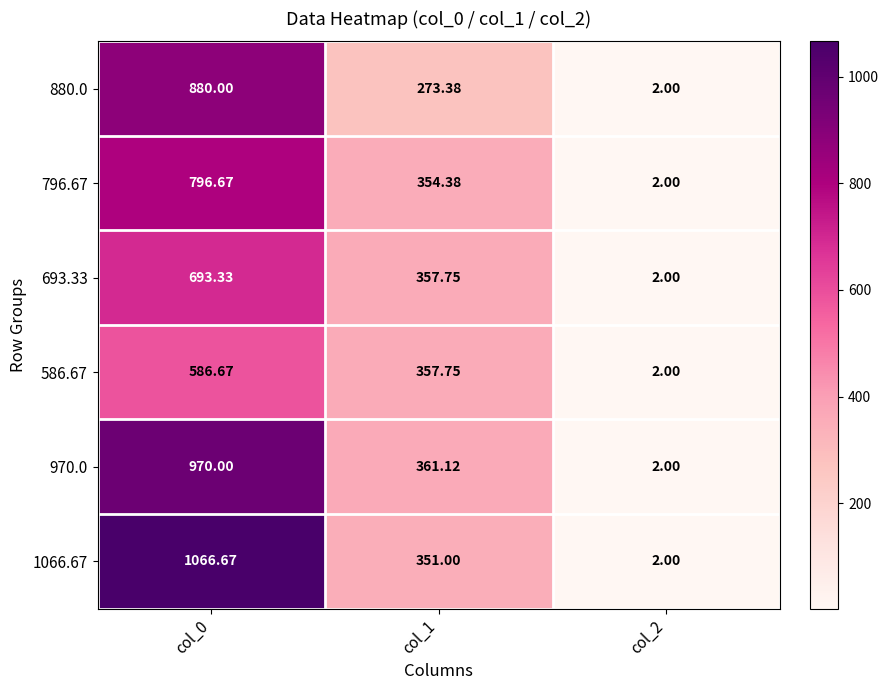

Is the value of 880.0 at col_2 greater than the value of 1066.67 at col_0?

No